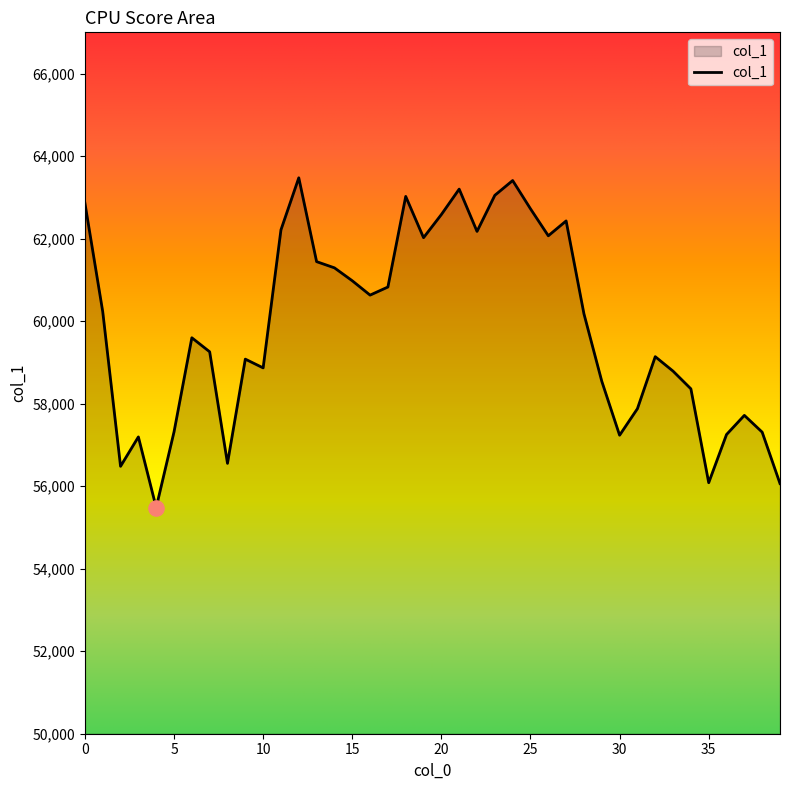

What is the smallest value displayed?

55482